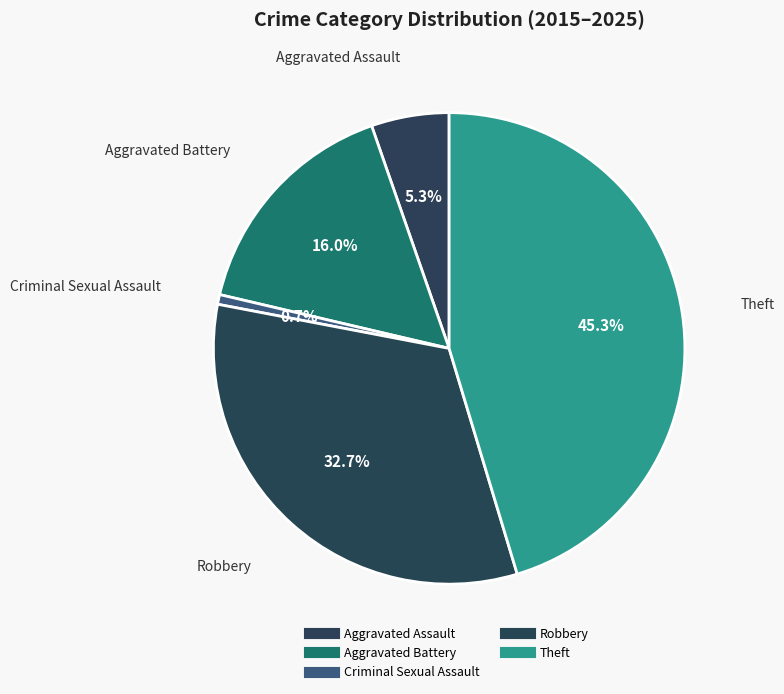

Count the number of slices in the pie.

5